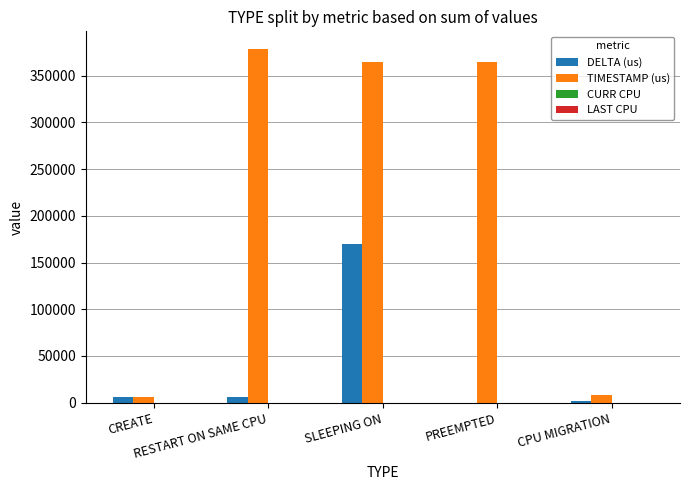

Between SLEEPING ON and CPU MIGRATION, which series saw the biggest shift?

TIMESTAMP (us)